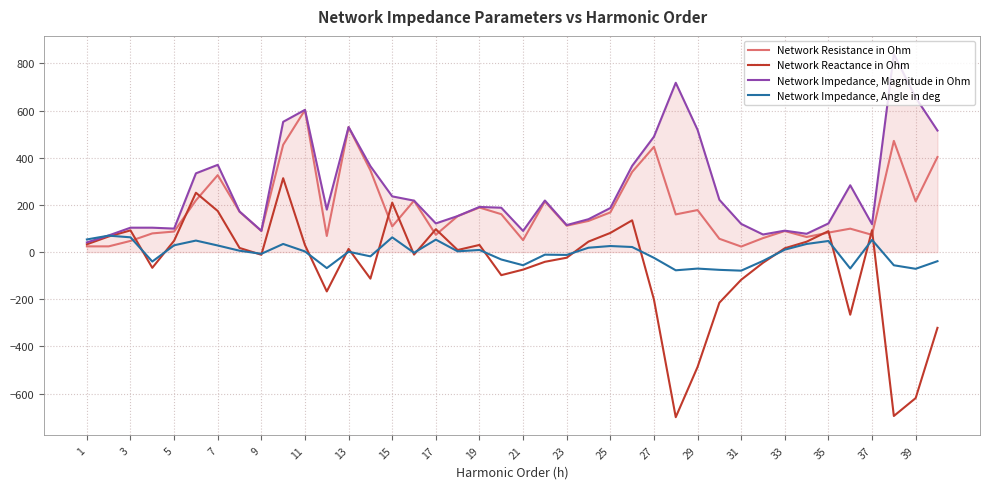

Which series has the widest spread of values?

Network Reactance in Ohm